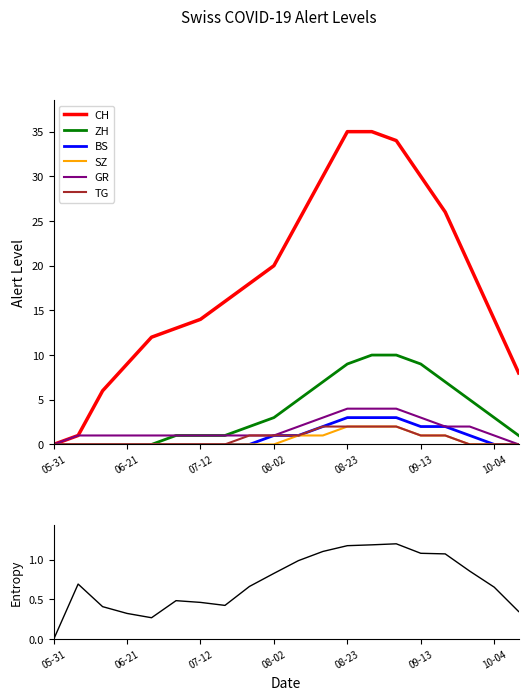

What is the difference between the maximum and minimum values in the ZH series?

10